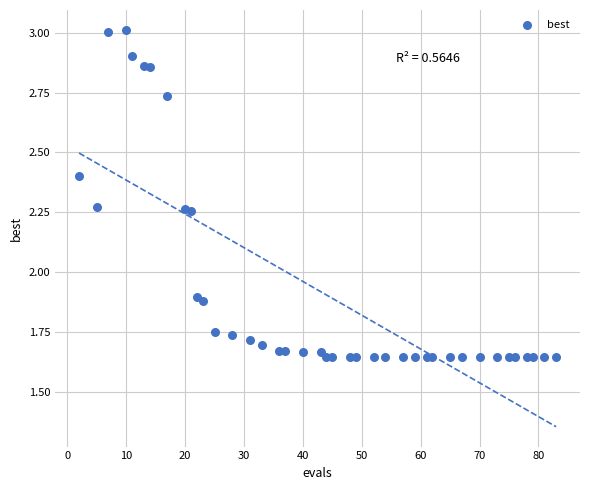

What is the range of Y values (max minus min)?

1.4